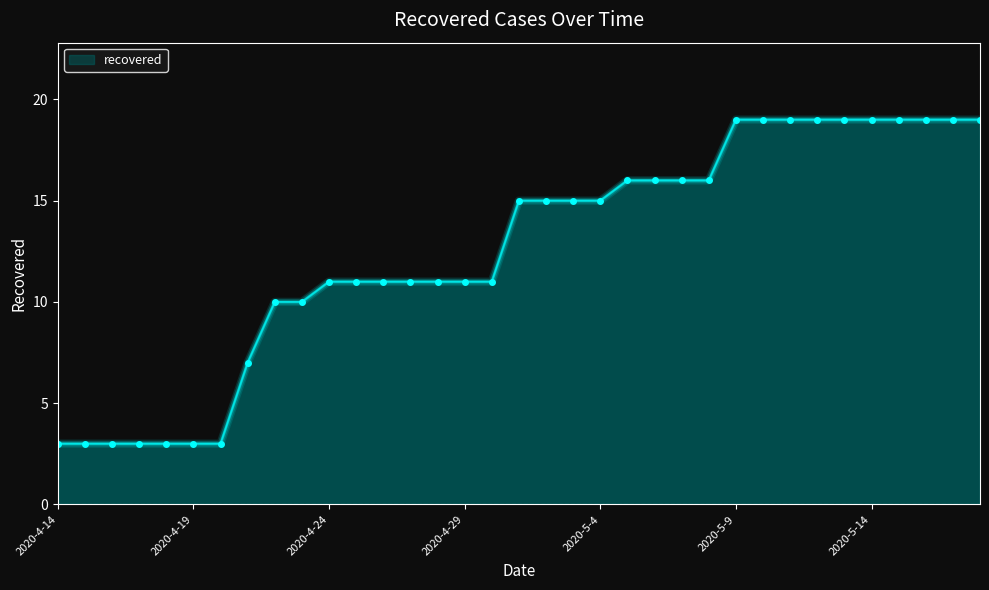

What is the smallest value displayed?

3